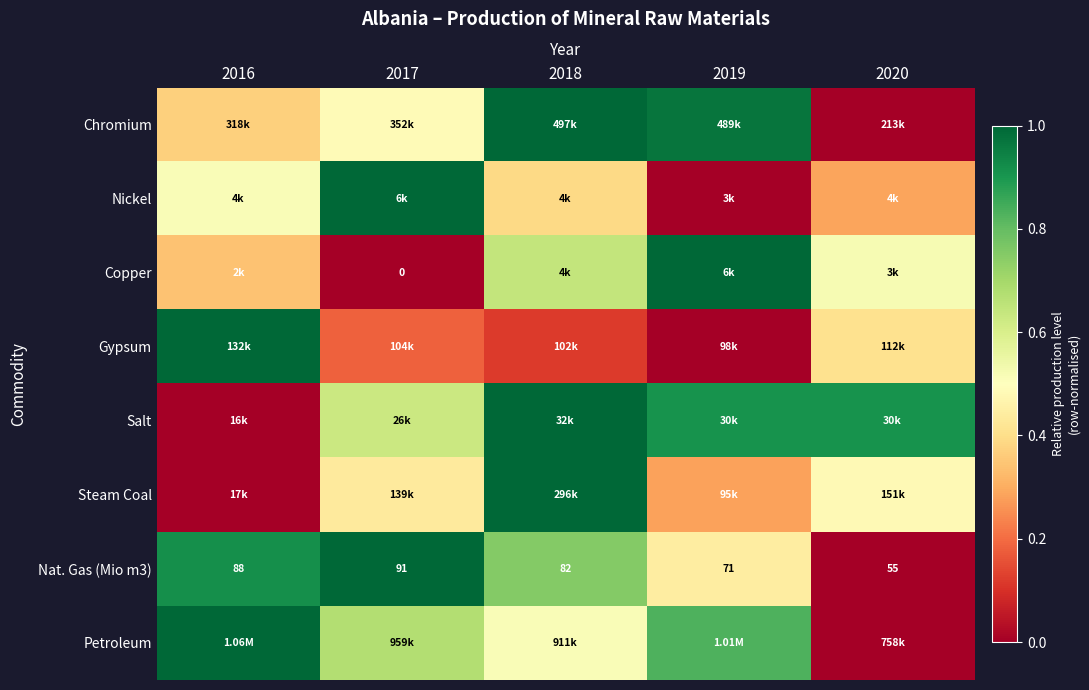

The value of Nickel at 2018 is 0.1. True or false?

False